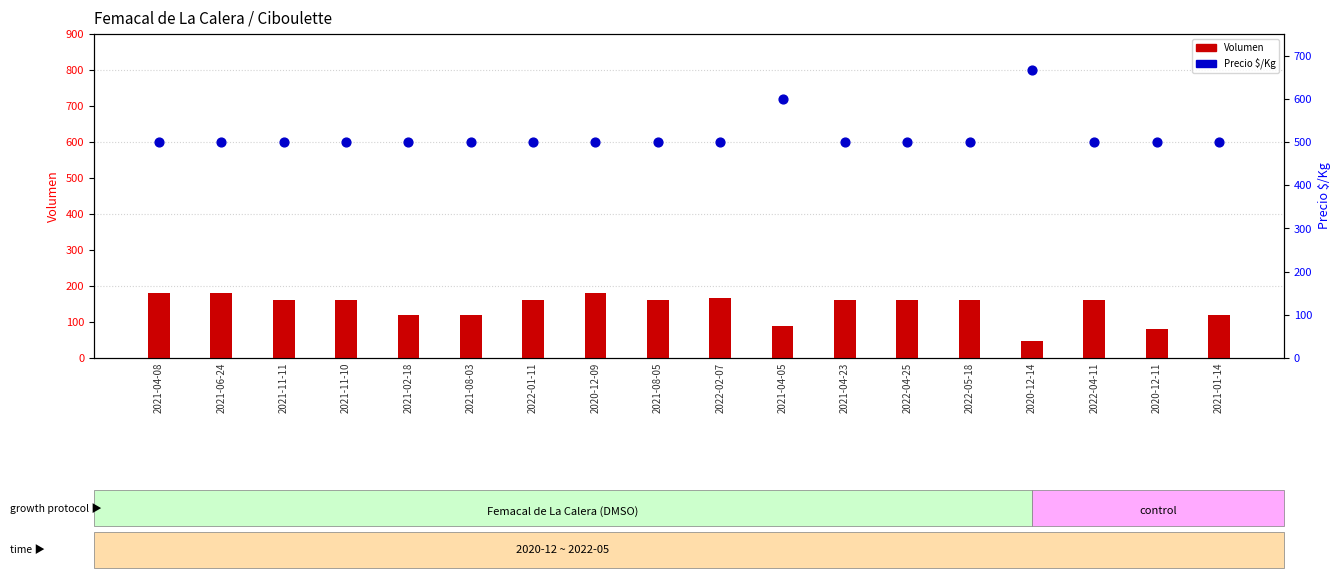

Which series reaches the minimum Y coordinate?

Volumen